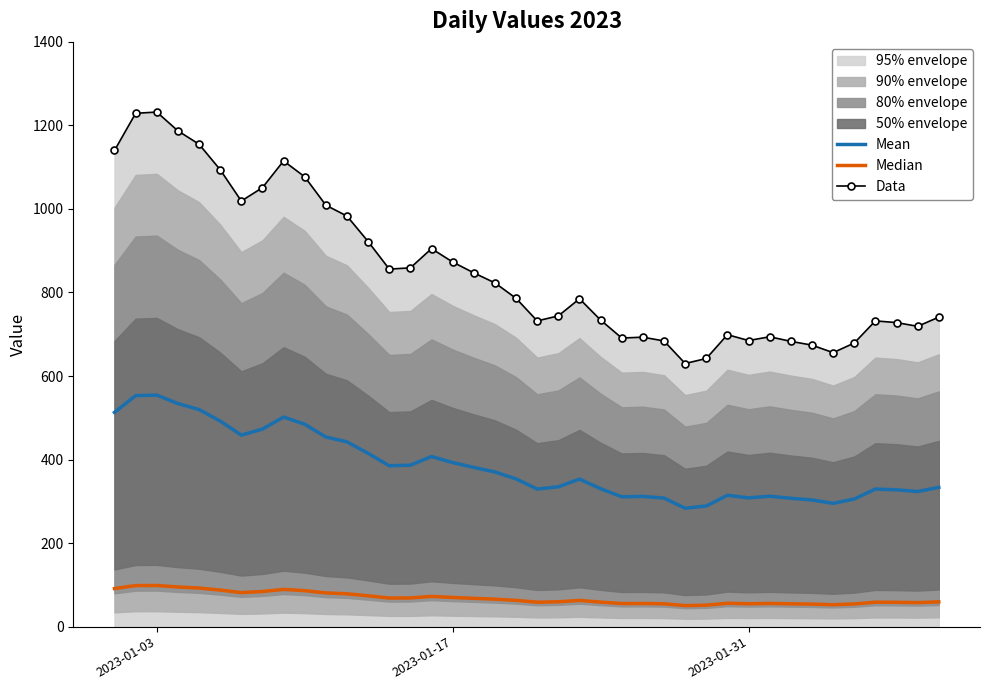

True or false: Median and Mean intersect in this chart.

False